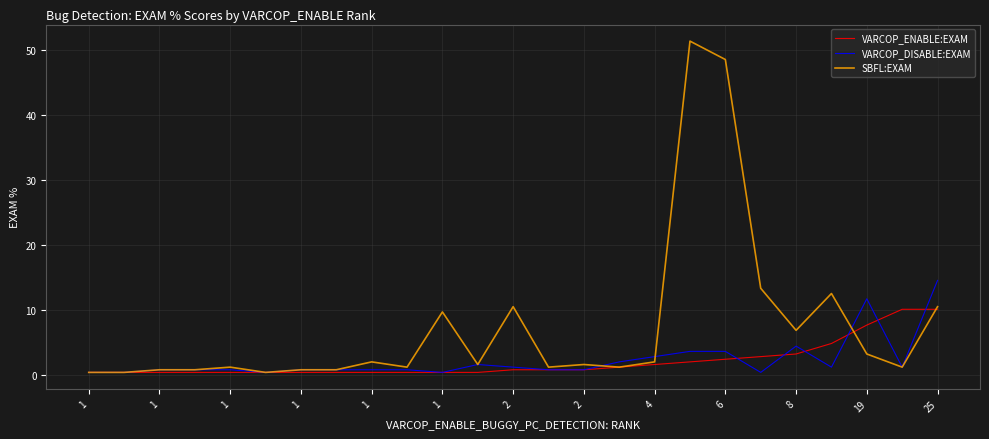

What is the maximum value shown in the chart?

51.4